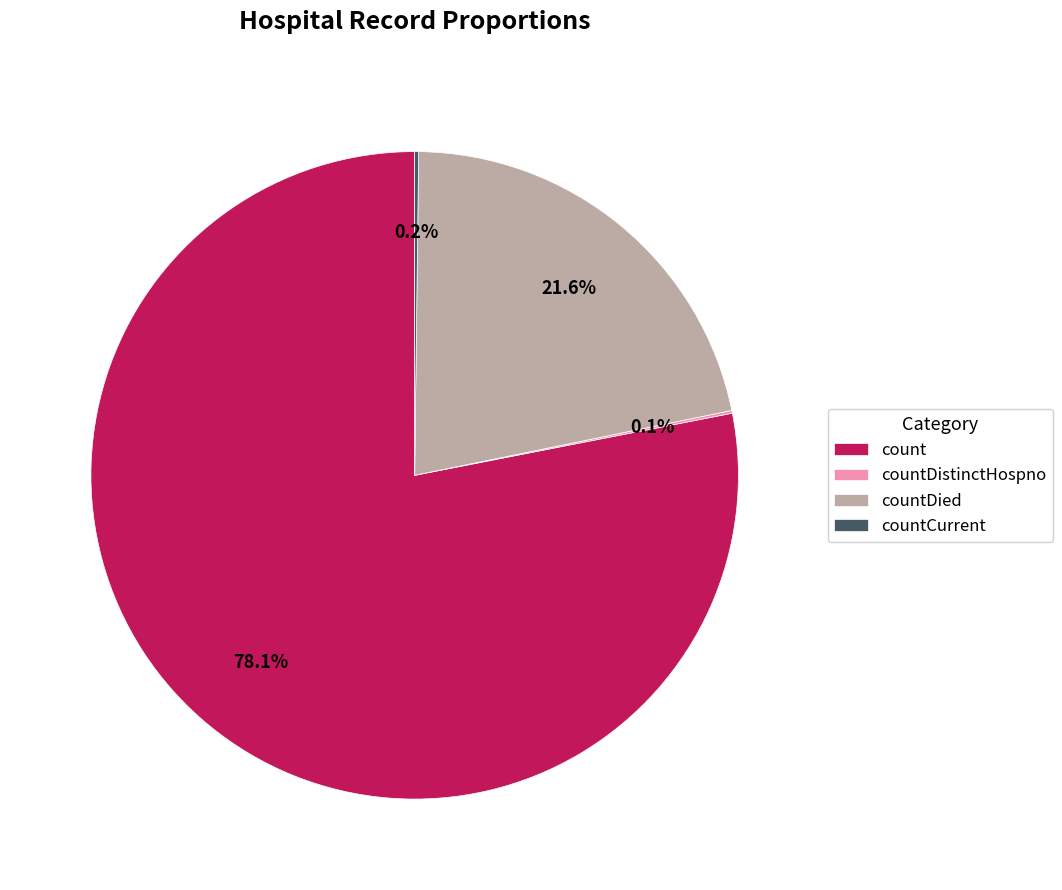

What is the majority slice?

count